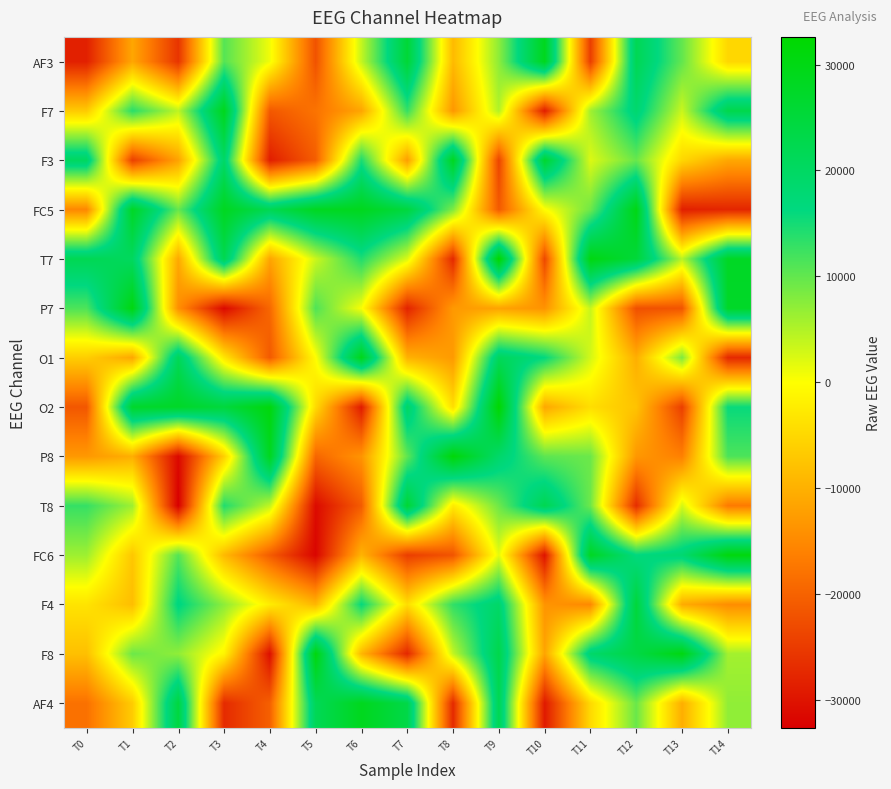

Count the number of data series in this chart.

14